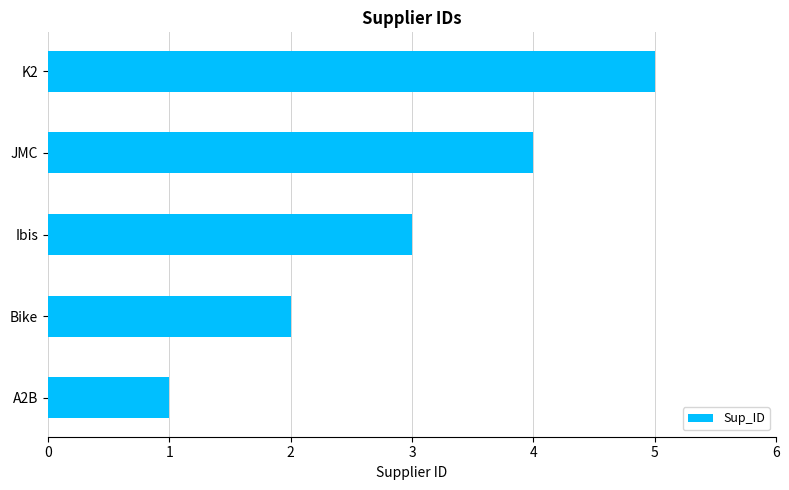

What is the change in value from Bike to Ibis?

+1